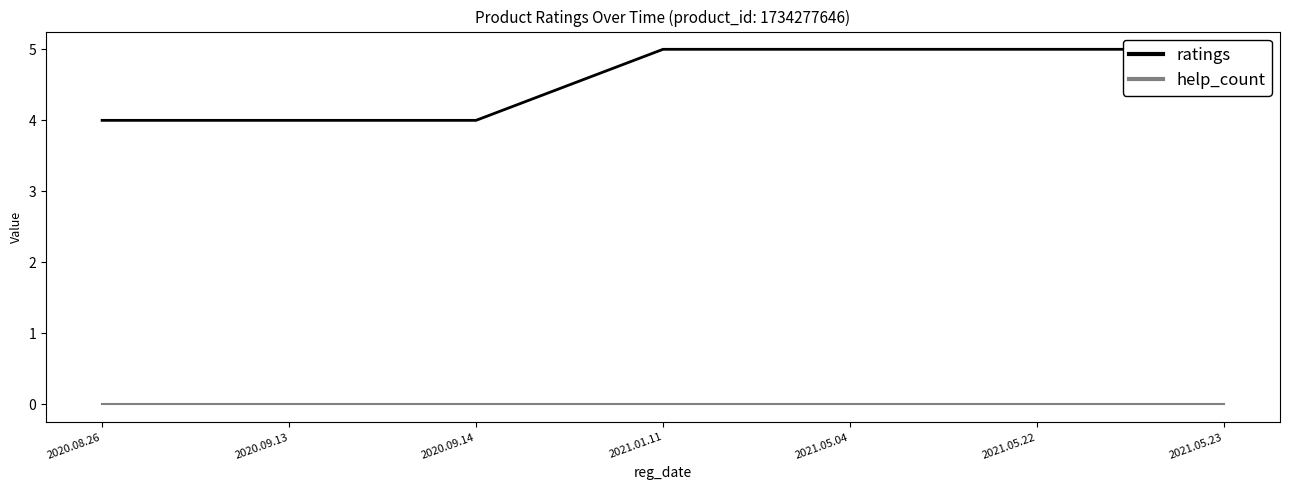

Reading left to right, extract all data points from this chart.

ratings: 2020.08.26=4	2020.09.13=4	2020.09.14=4	2021.01.11=5	2021.05.04=5	2021.05.22=5	2021.05.23=5
help_count: 2020.08.26=0	2020.09.13=0	2020.09.14=0	2021.01.11=0	2021.05.04=0	2021.05.22=0	2021.05.23=0